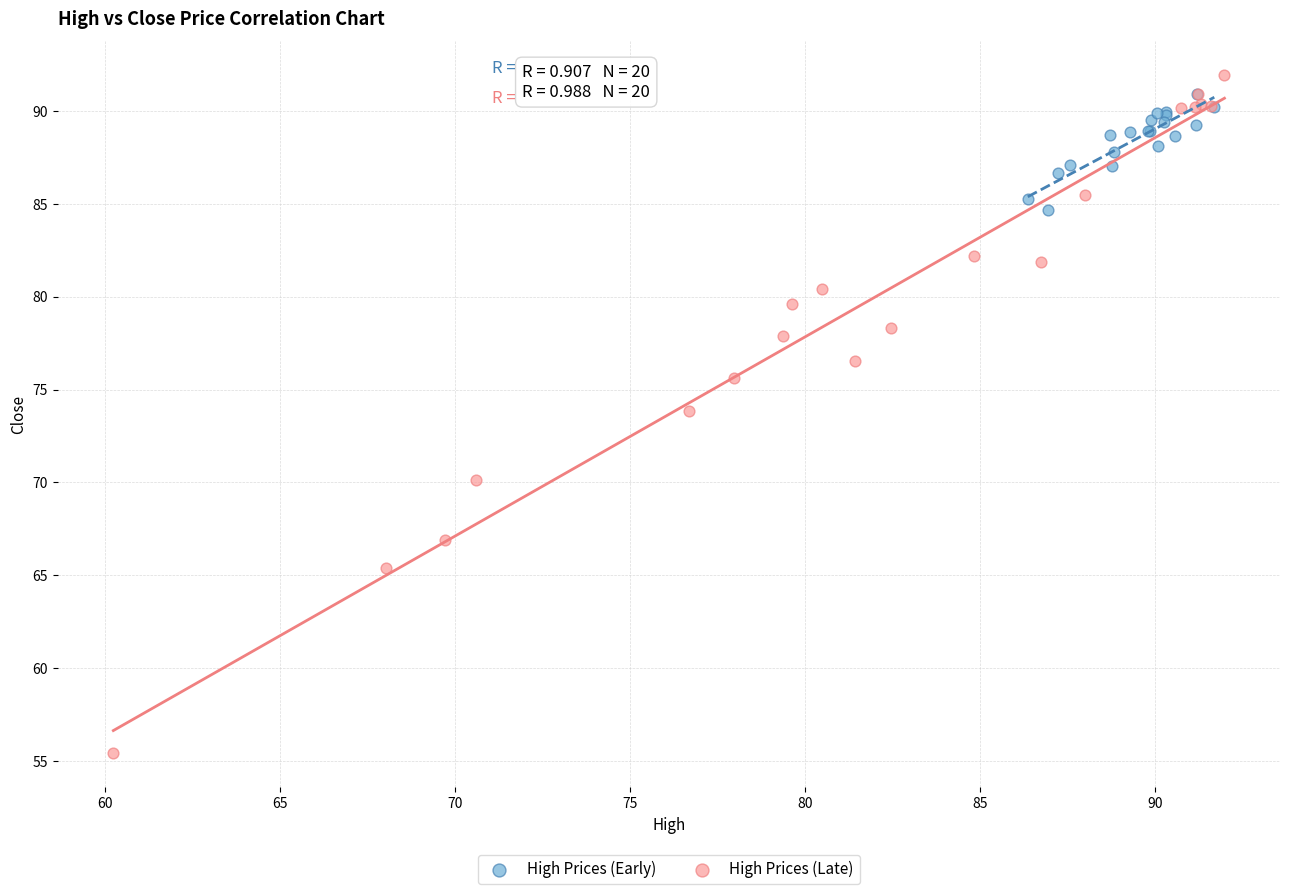

Which series has the widest spread of Y values?

High Prices (Late)